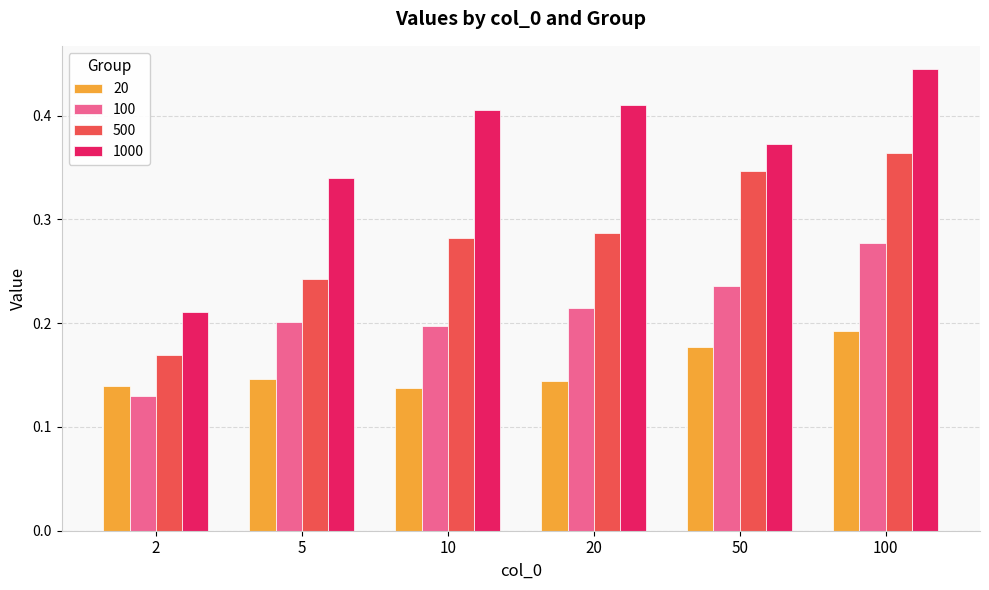

Where is 500 nearest to the value 0?

2